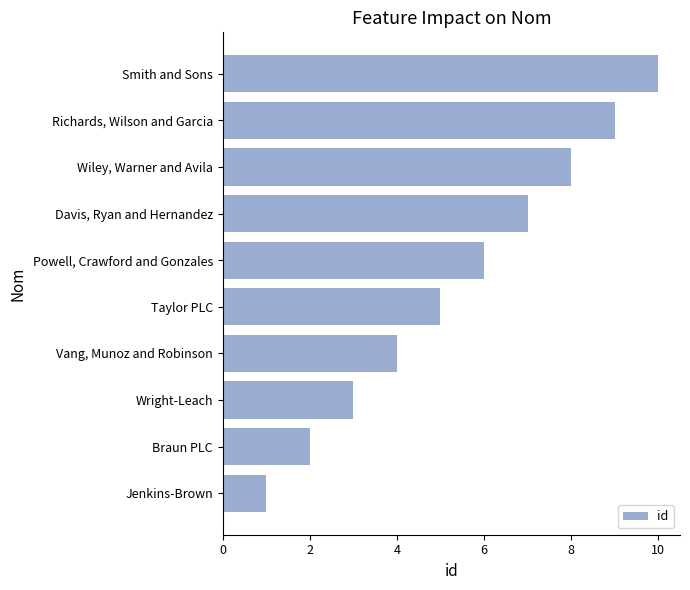

Which has a higher value, Powell, Crawford and Gonzales or Wright-Leach?

Powell, Crawford and Gonzales